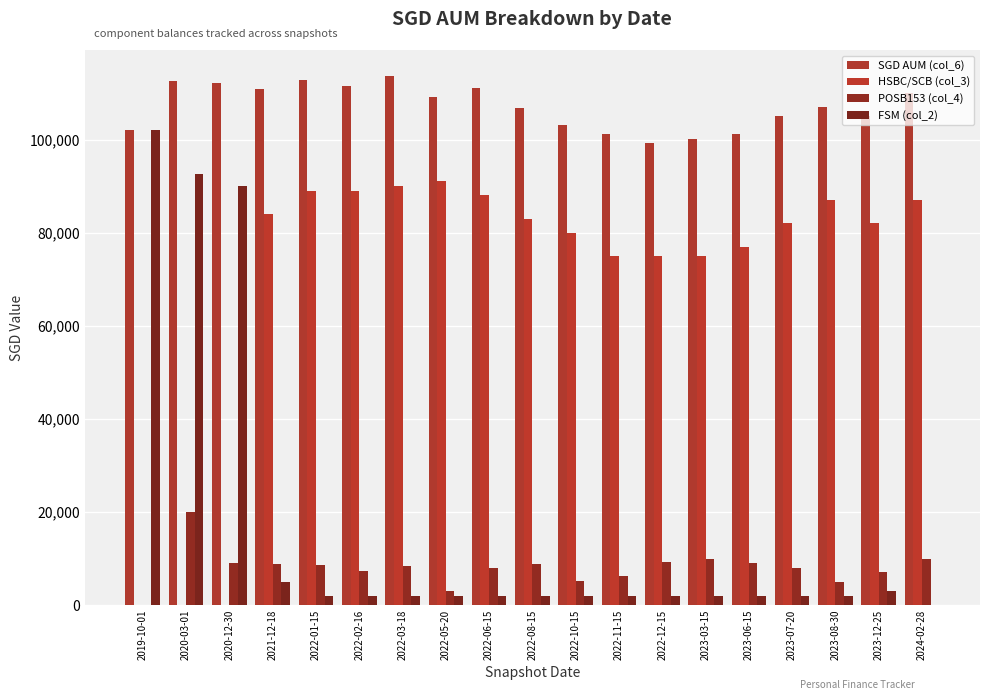

What is the sum of the POSB153 (col_4) values at 2024-02-28 and 2023-08-30?

15000.0